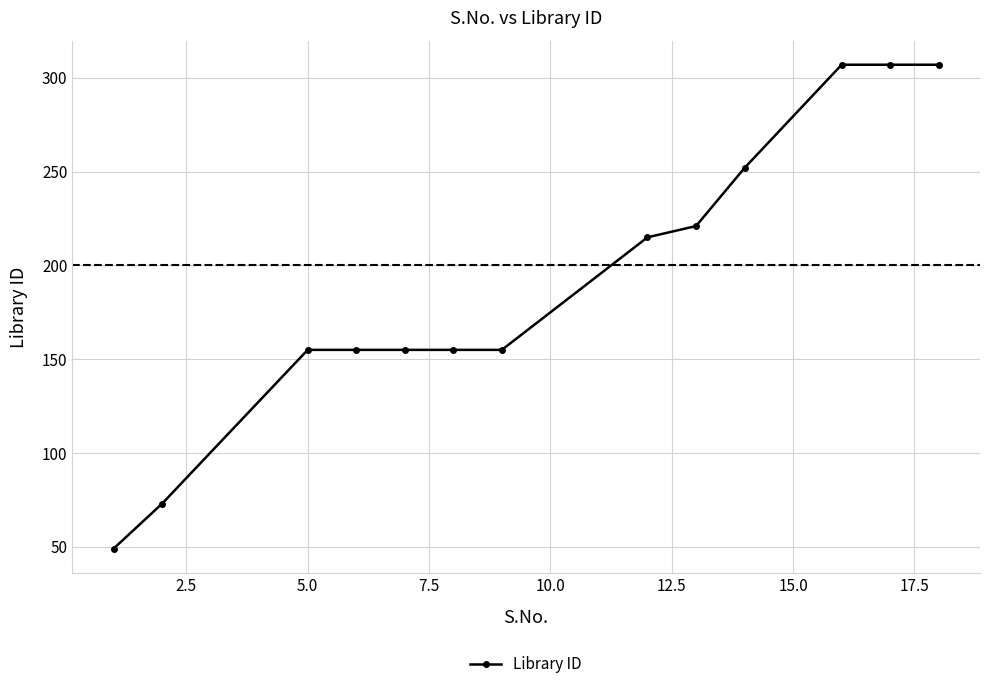

What is the difference between the maximum and minimum values?

258